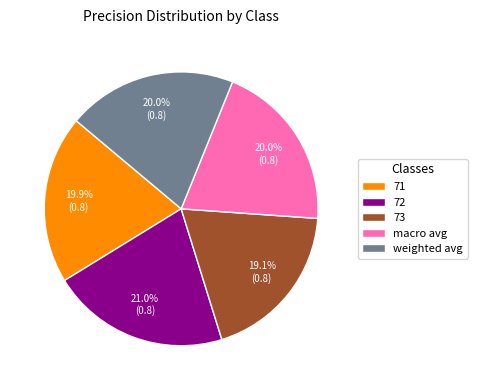

Count the number of slices in the pie.

5